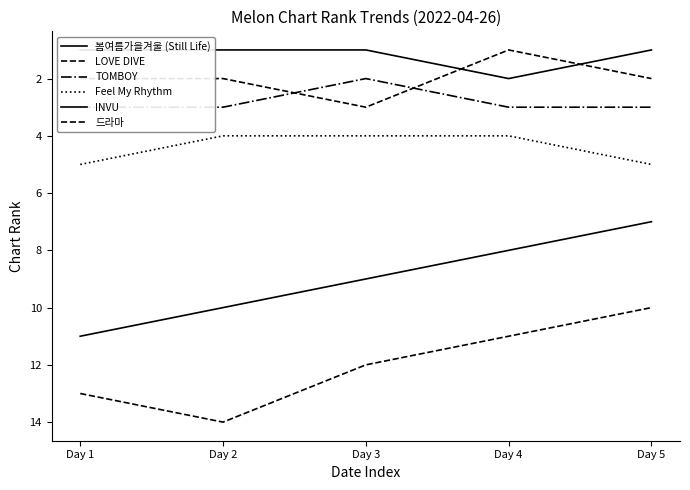

Which has a higher value, Day 5 or Day 3?

Day 5